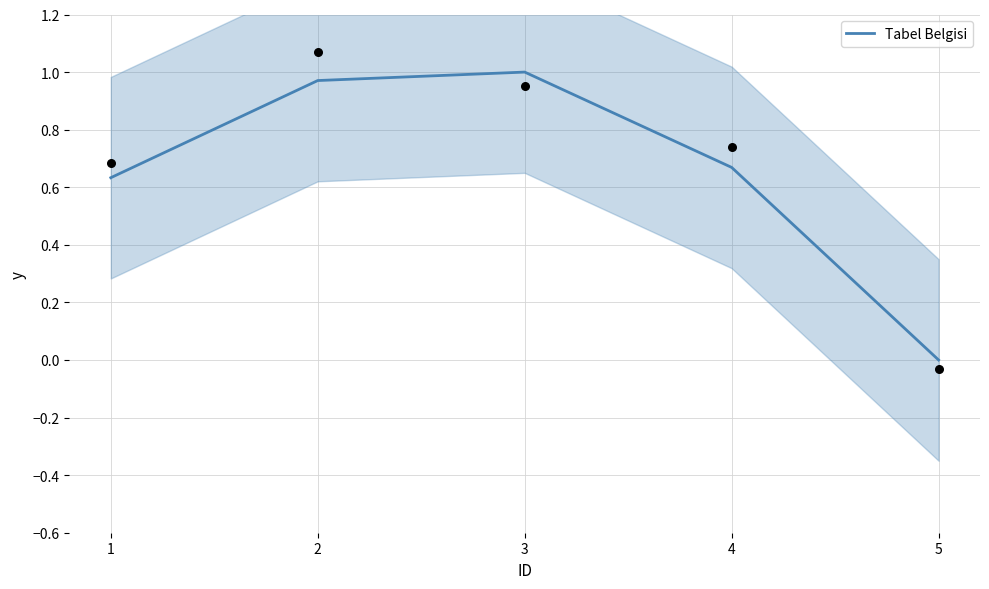

Which has a higher value, 4 or 3?

3